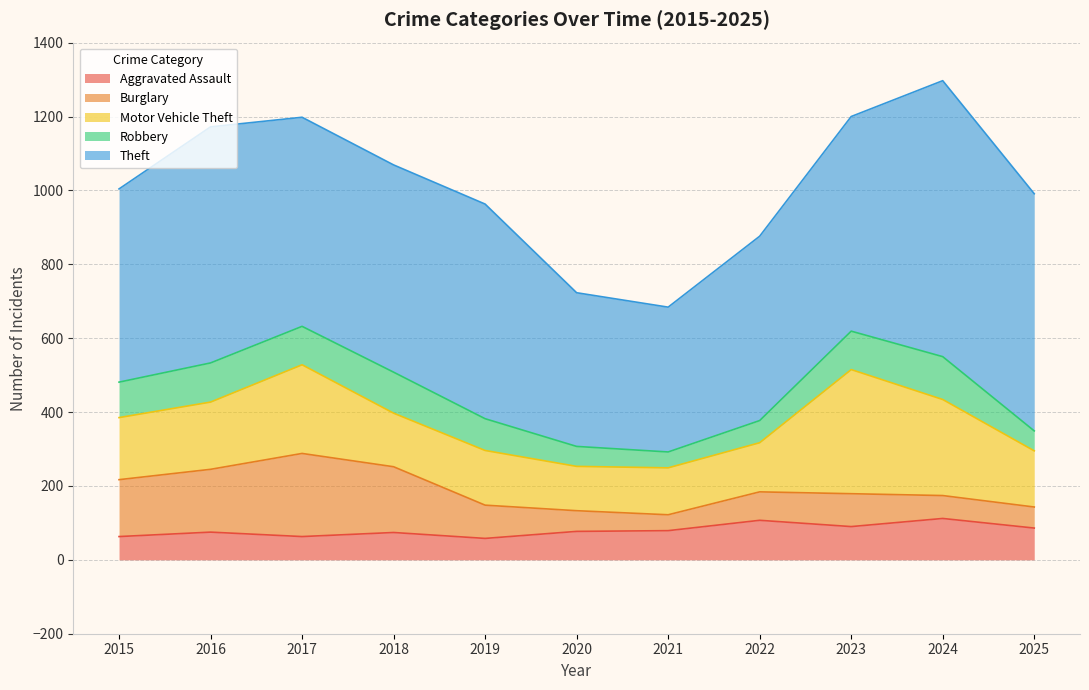

How many series are shown in this chart?

5